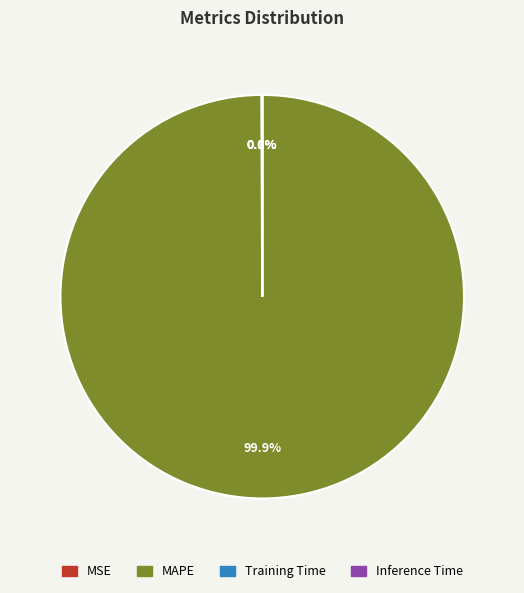

Which category accounts for the majority?

MAPE